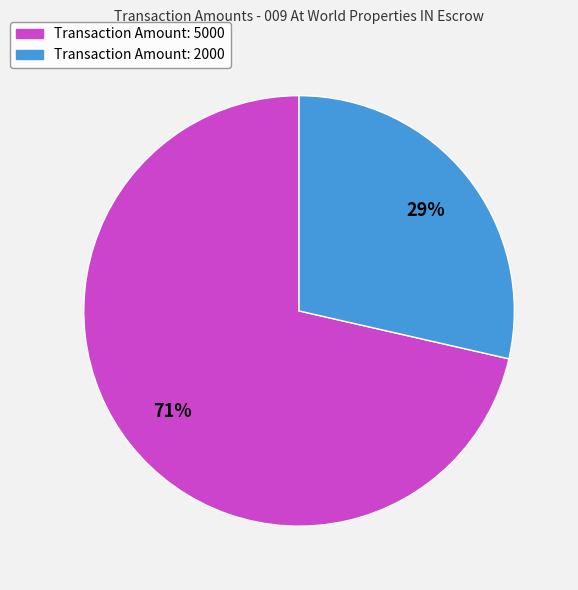

To the nearest percent, what is the combined percentage of Transaction Amount: 2000 and Transaction Amount: 5000?

100%